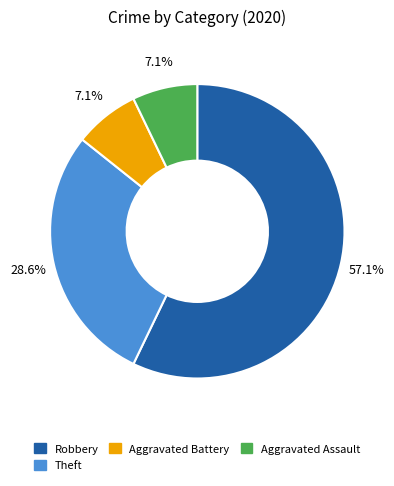

Does any single category account for the majority?

Yes